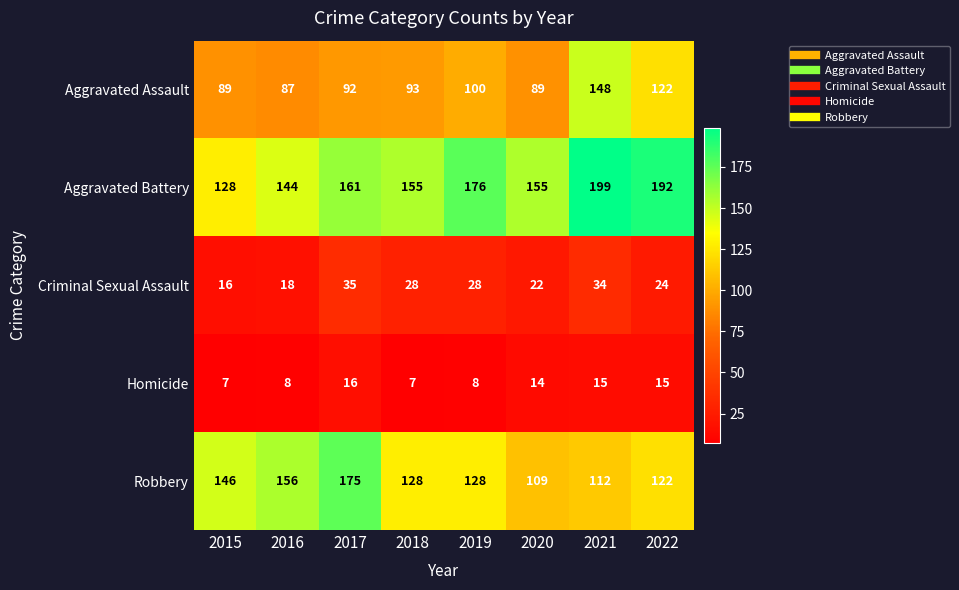

What is the sum of all Aggravated Assault values?

820